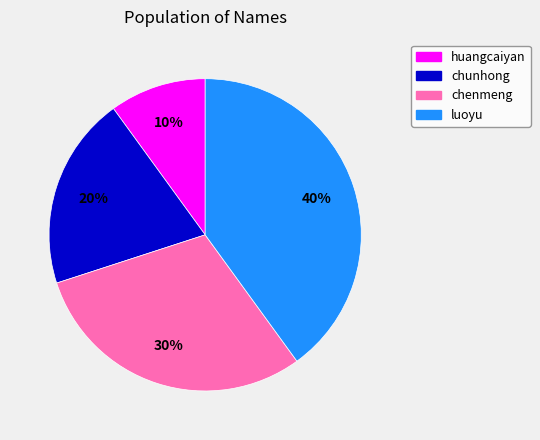

The chunhong slice represents 29% of the pie. True or false?

False